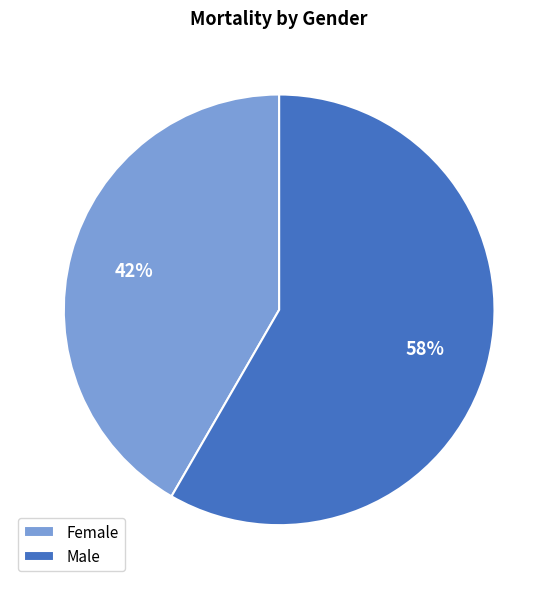

To the nearest percent, what is the combined percentage of Female and Male?

100%